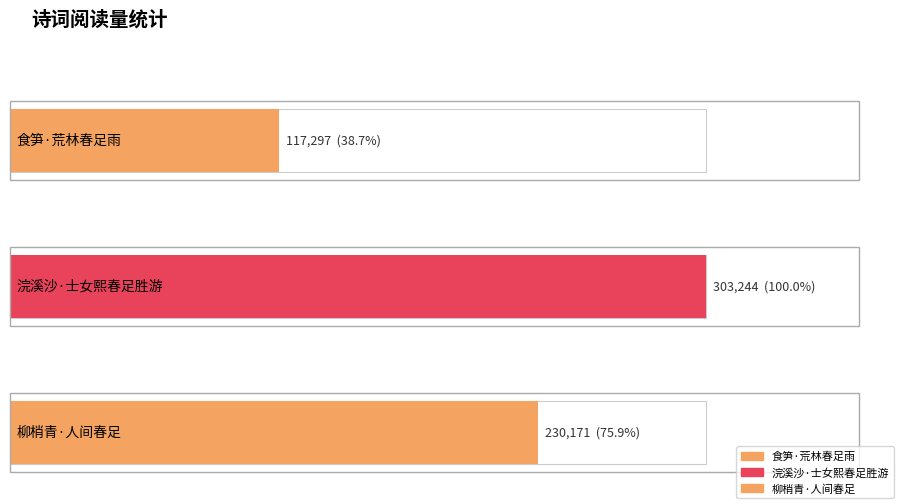

What is the change in value from 食笋·荒林春足雨 to 柳梢青·人间春足?

+112874